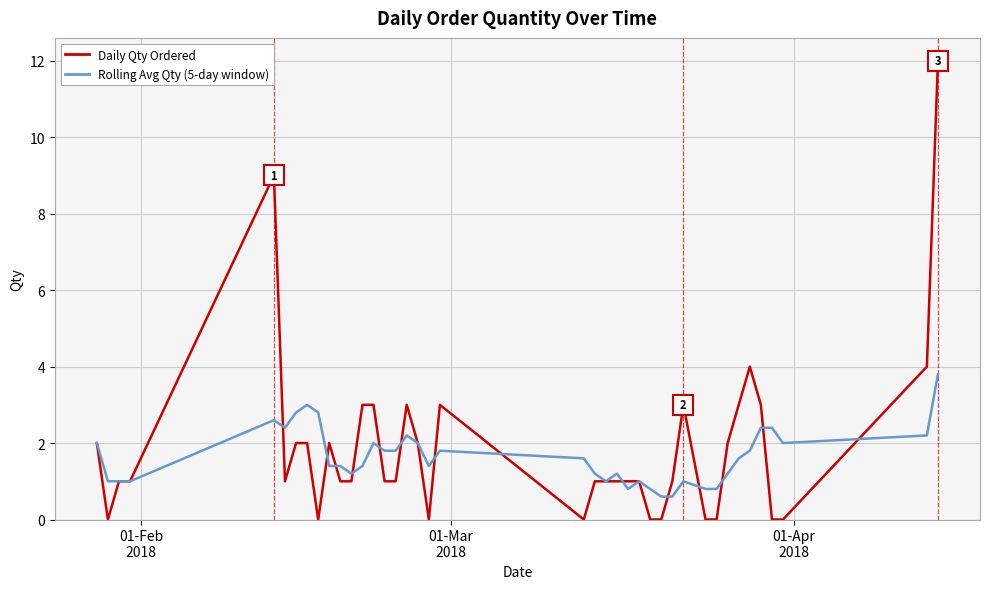

What is the highest value of the Daily Qty Ordered series?

12.0